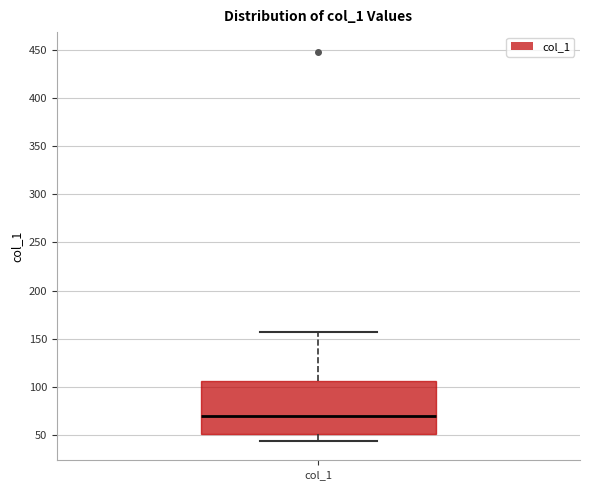

Where is the lower edge of the box for col_1 on the y-axis? The values are not printed on the chart, so give them approximately, as read against the axis.

50